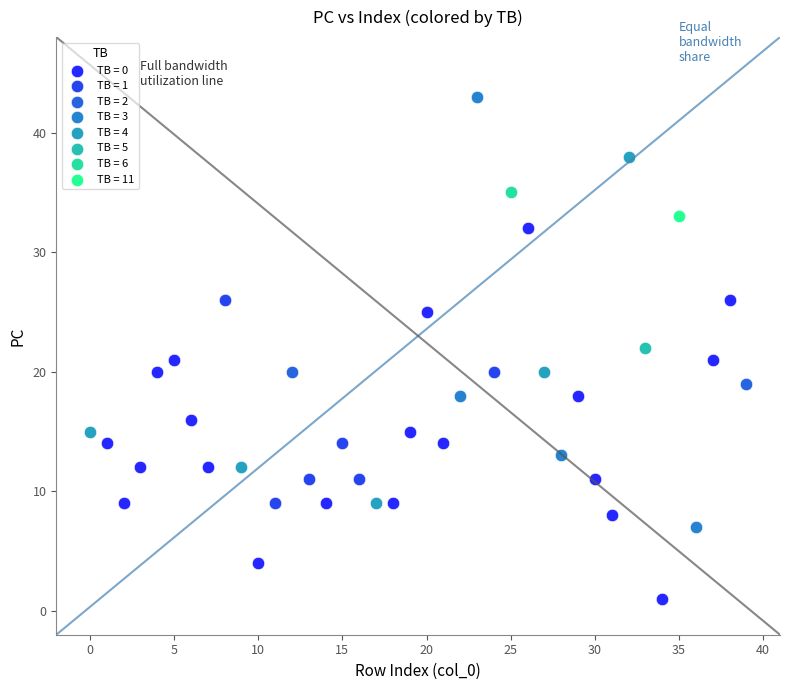

What are all the series names shown in the legend?

TB = 0, TB = 1, TB = 2, TB = 3, TB = 4, TB = 5, TB = 6, TB = 11